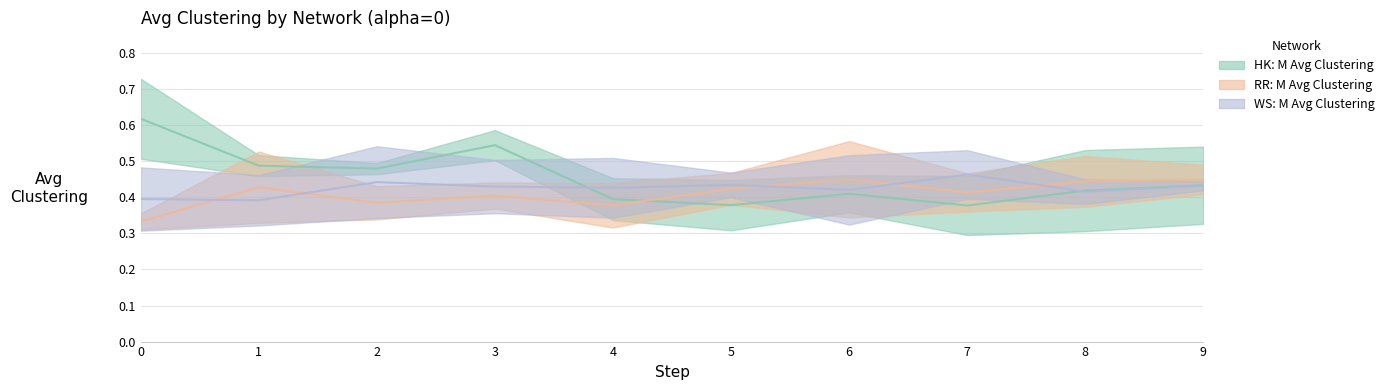

What is the value of the RR: M Avg Clustering point at the 6th from the left?

0.4